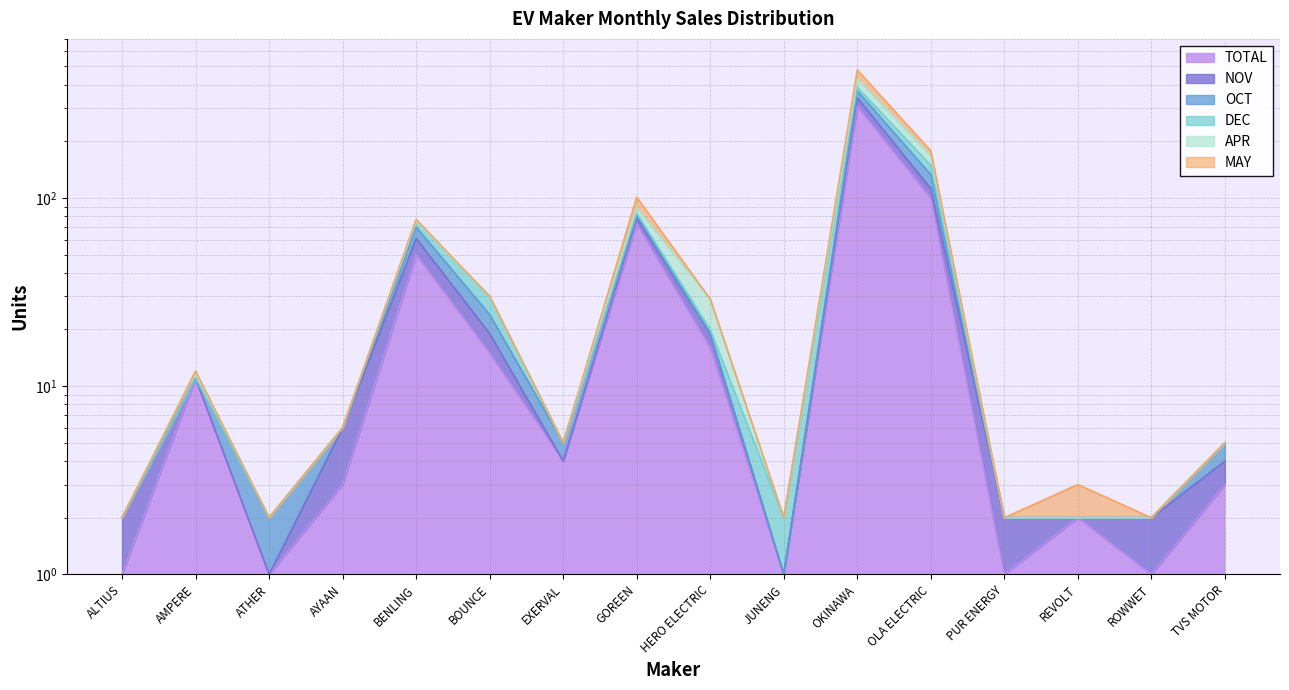

Where does the TOTAL series first go above 4?

AMPERE